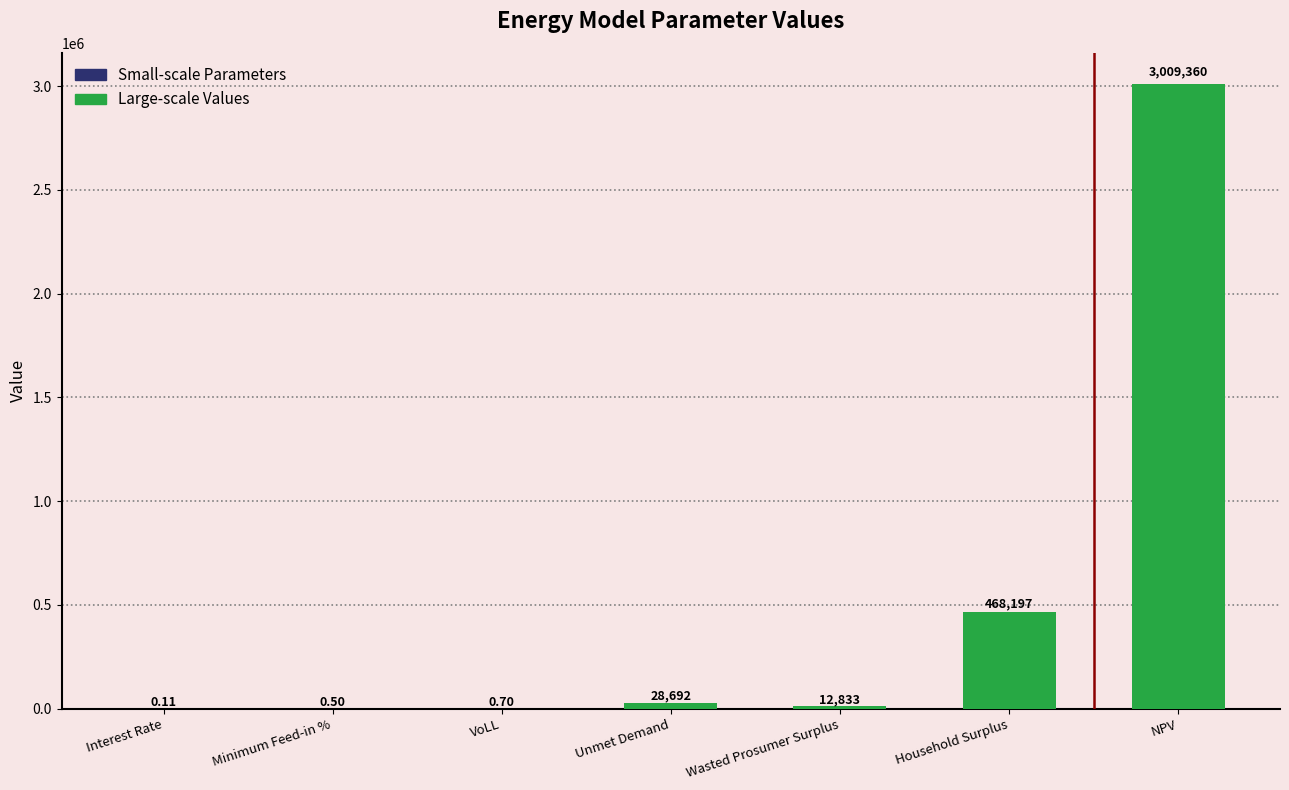

Where is the data nearest to the value 1504679?

Household Surplus